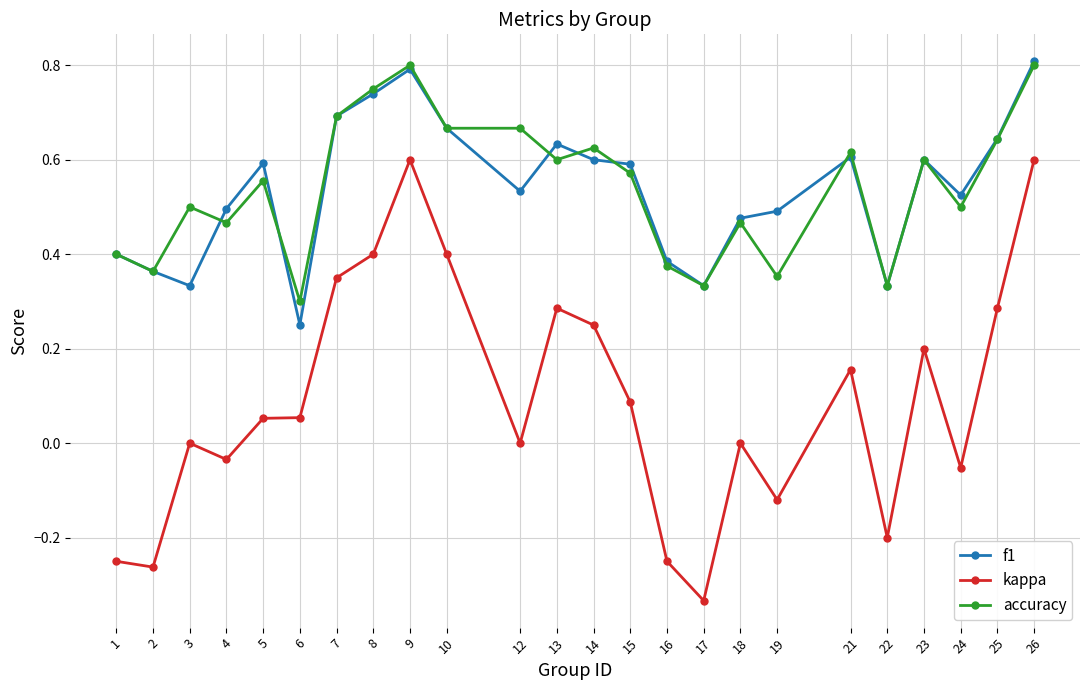

What are all the series names shown in the legend?

f1, kappa, accuracy